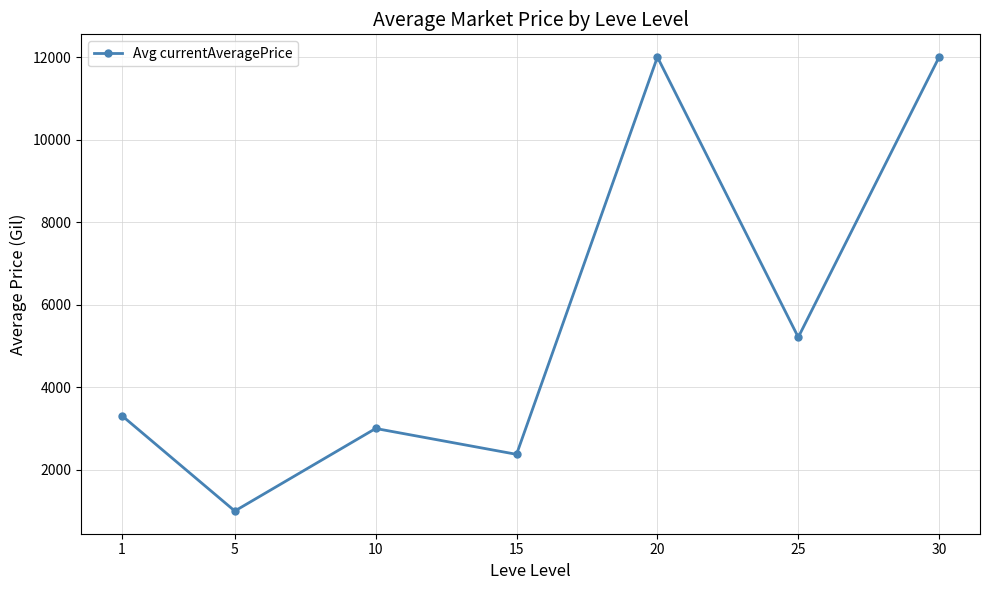

Count the number of data series in this chart.

1